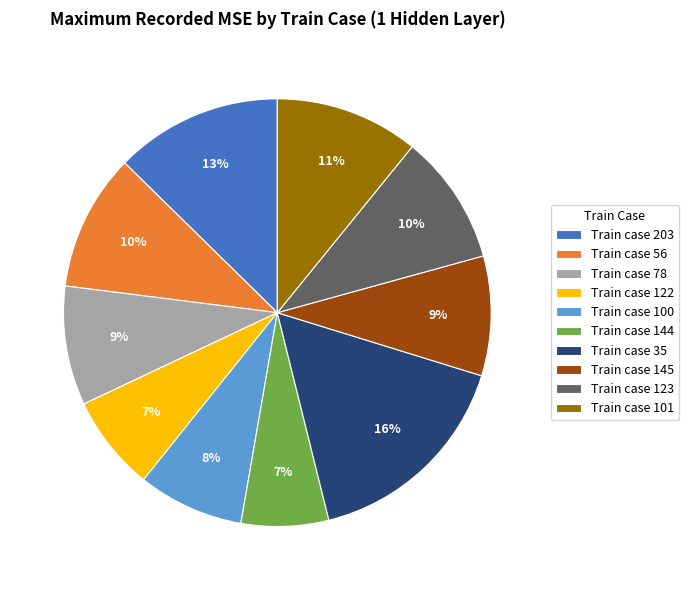

Is there any slice that represents more than half of the pie?

No